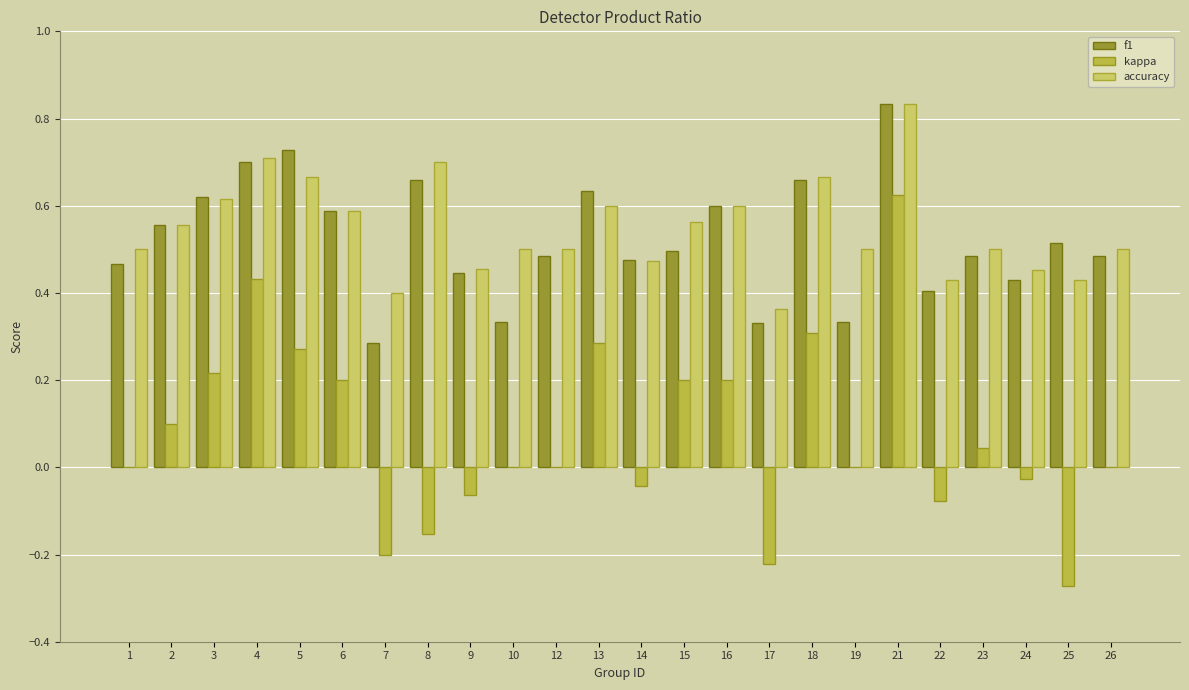

Is the value of f1 at 12 greater than the value of kappa at 19?

Yes